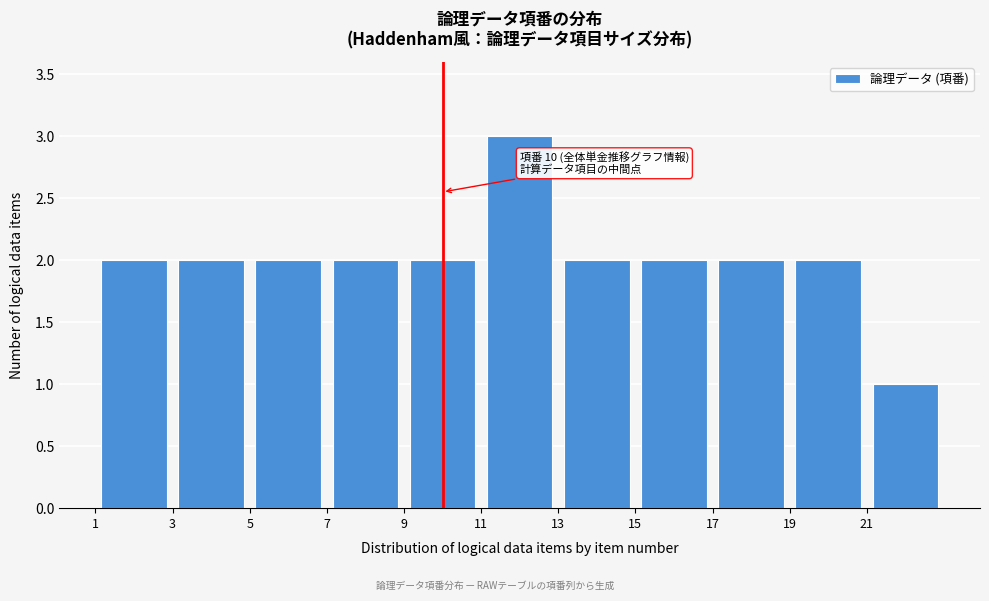

Which range on the x-axis has the tallest bar?

11 to 13